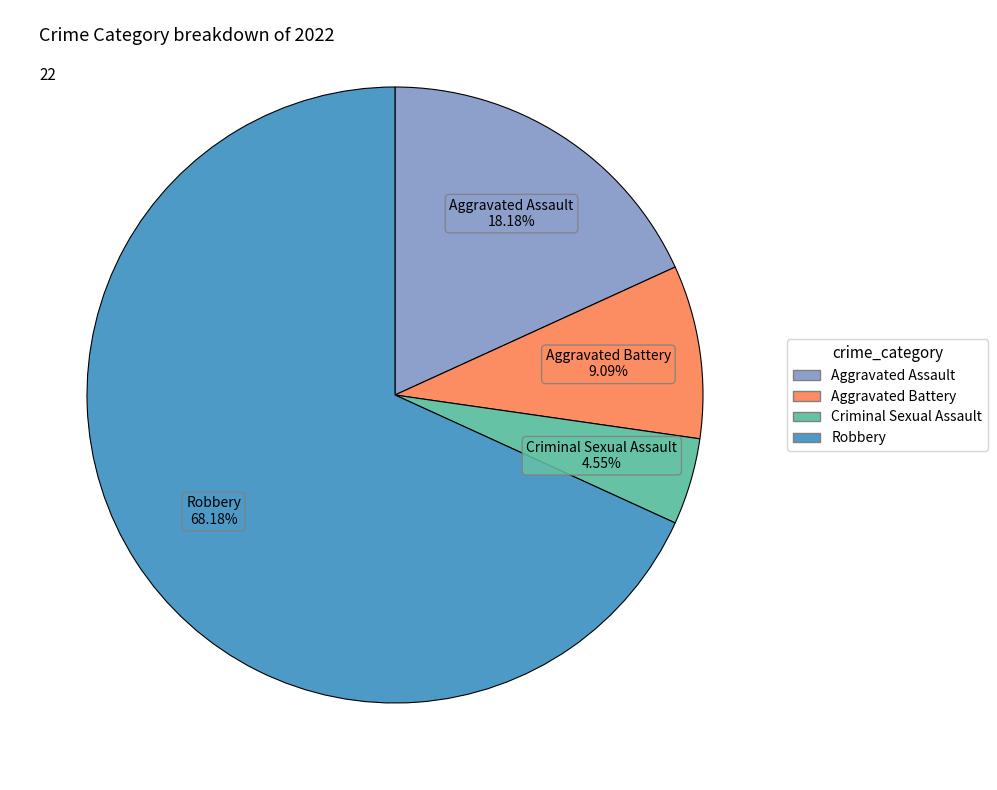

How many segments does this pie chart have?

4